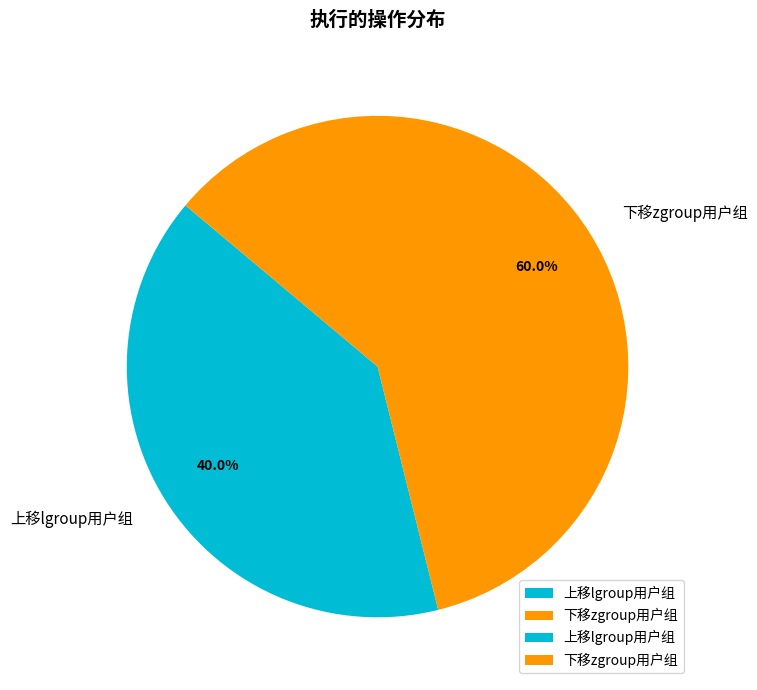

To the nearest percent, what is the difference between the 下移zgroup用户组 and 上移lgroup用户组 slice percentages?

20%